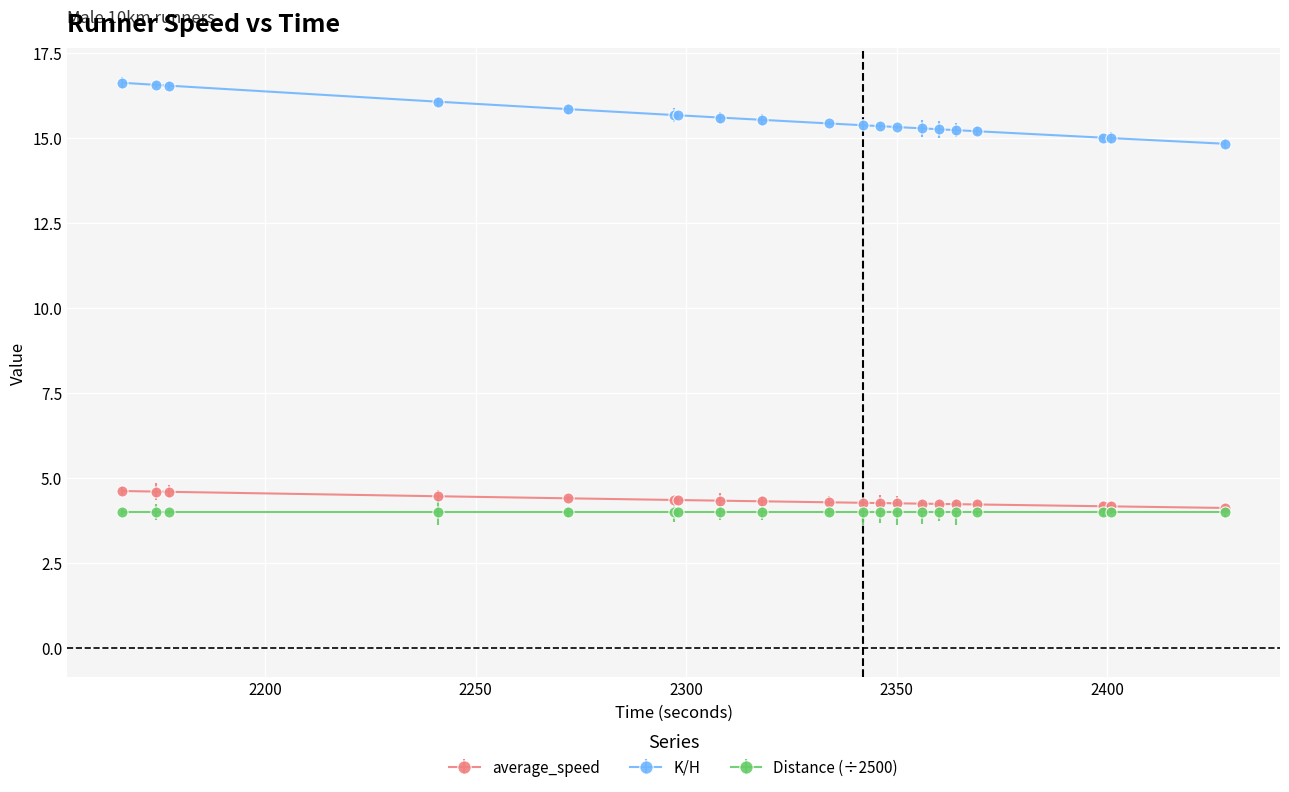

Which series has the largest range (max minus min)?

K/H